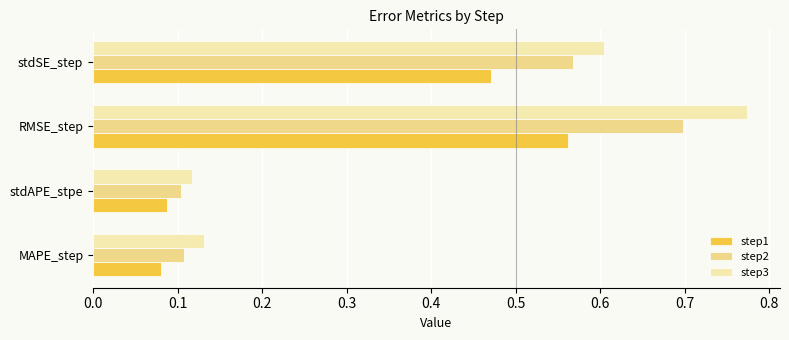

What is the average value of the step1 series?

0.3